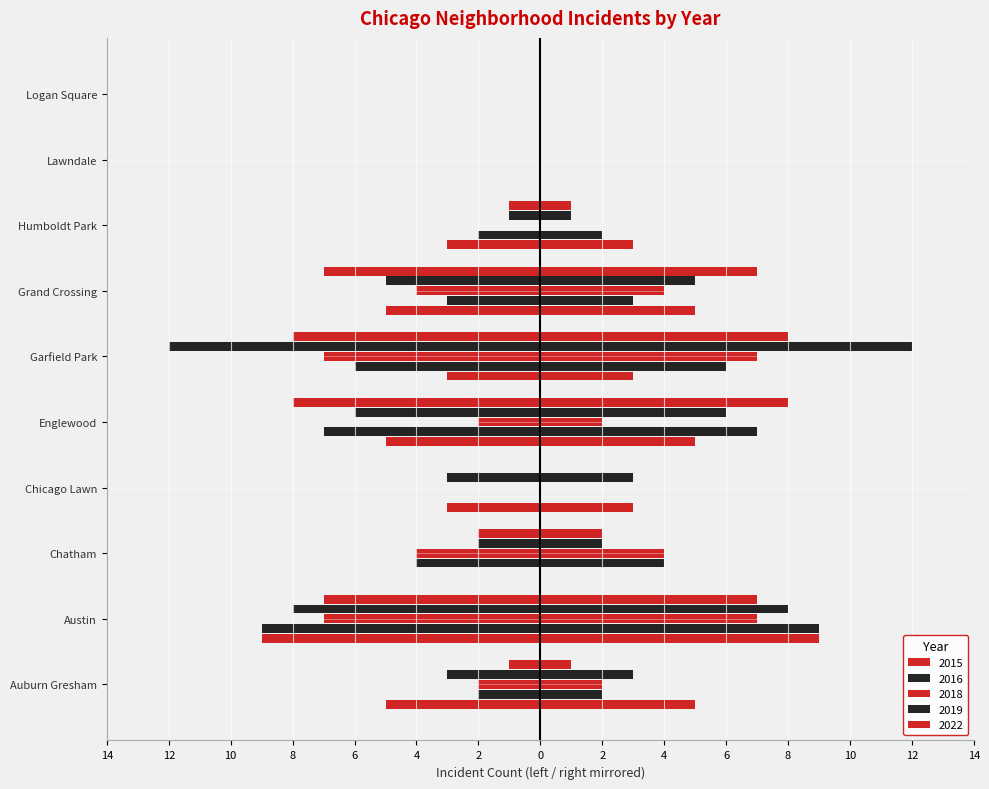

Read the 2018 value at 2.

4